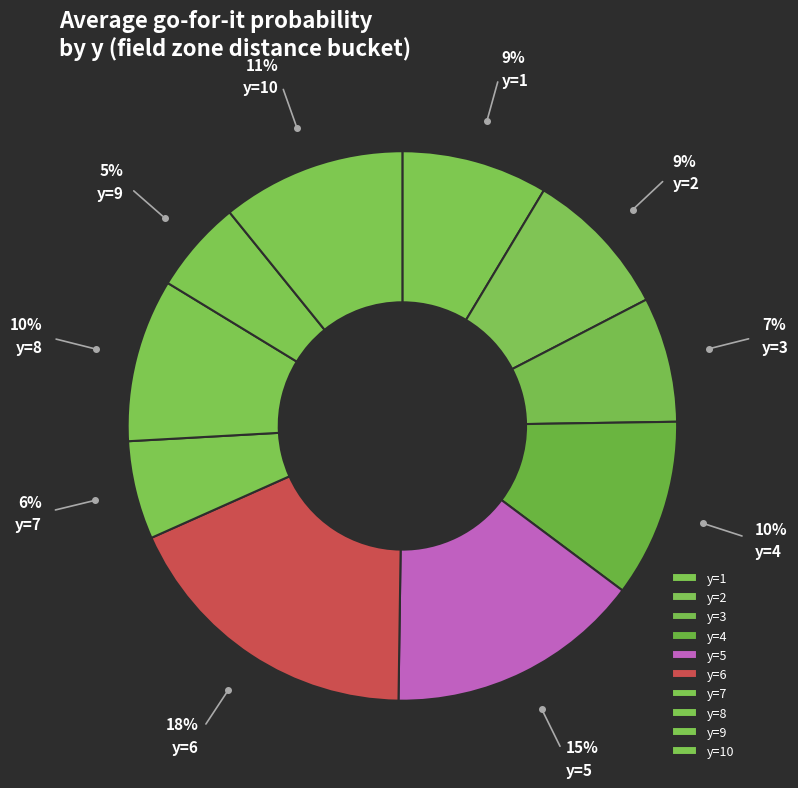

To the nearest percent, what is the average slice percentage?

10%